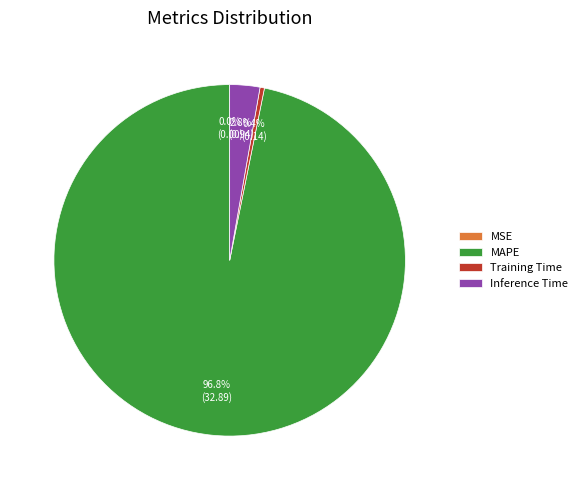

Which has a higher value, Inference Time or Training Time?

Inference Time